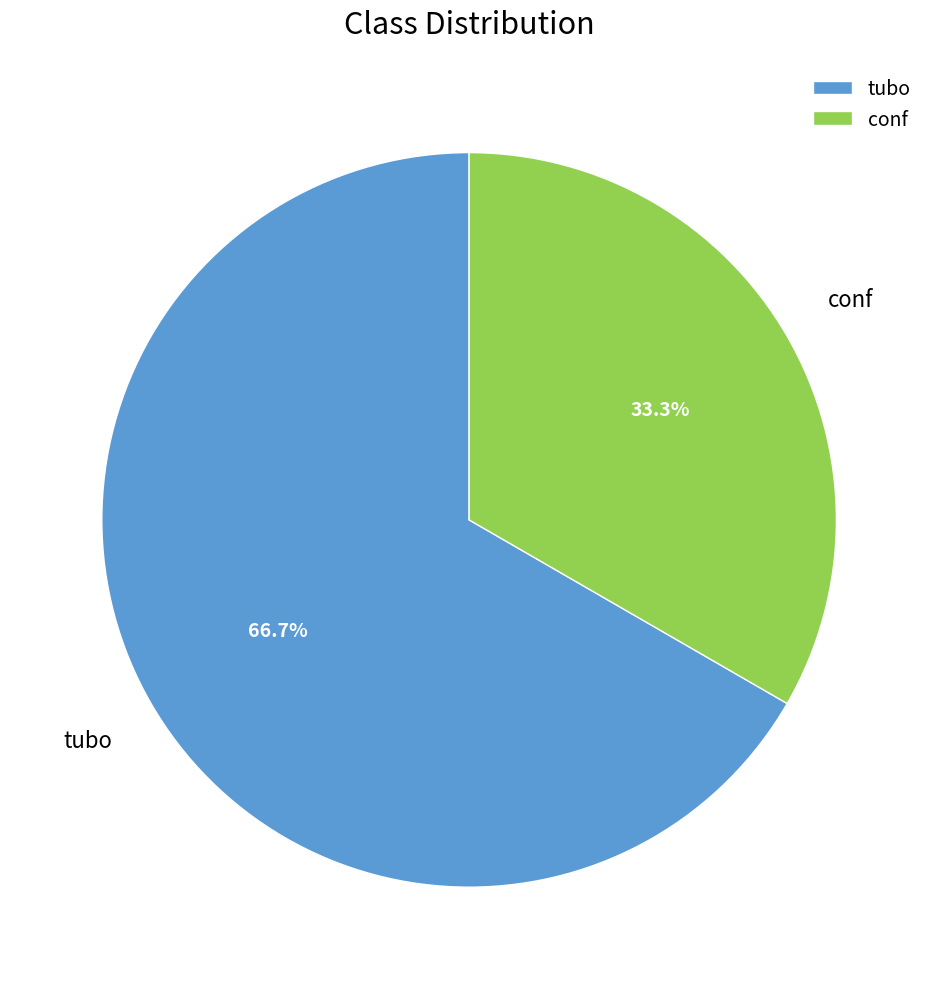

What is the ratio of the value at conf to the value at tubo?

0.5